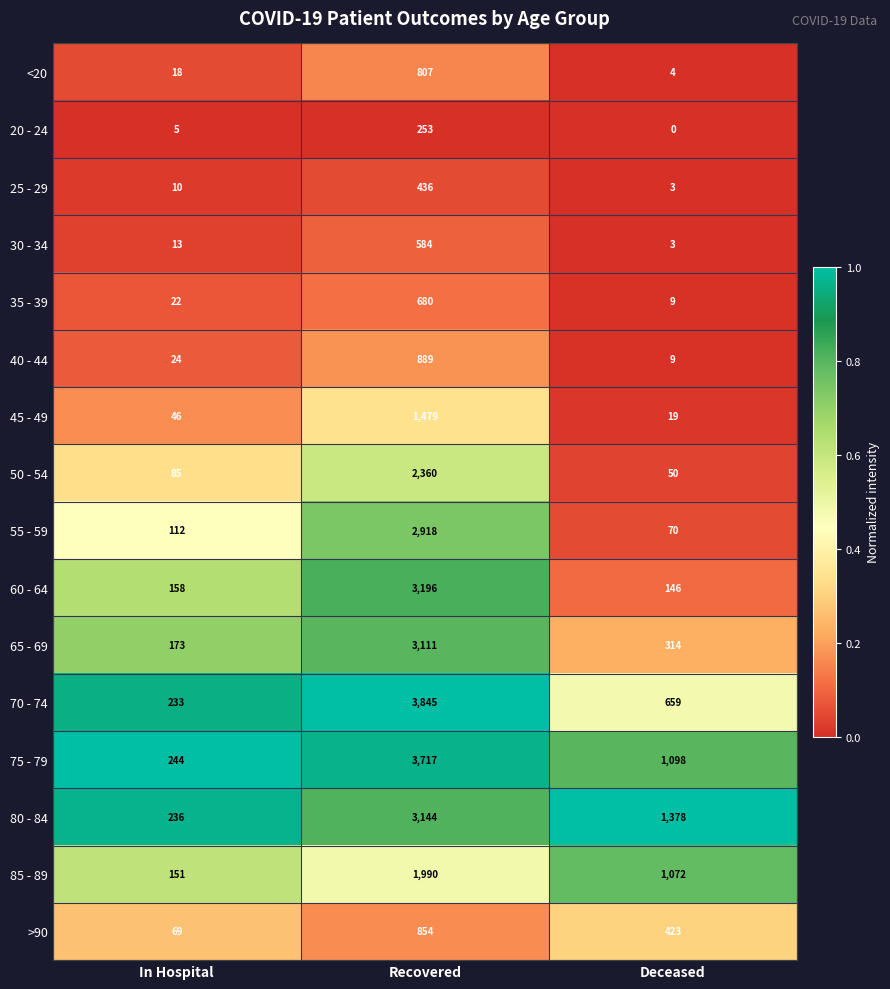

The value of 40 - 44 at Deceased is 9. True or false?

True